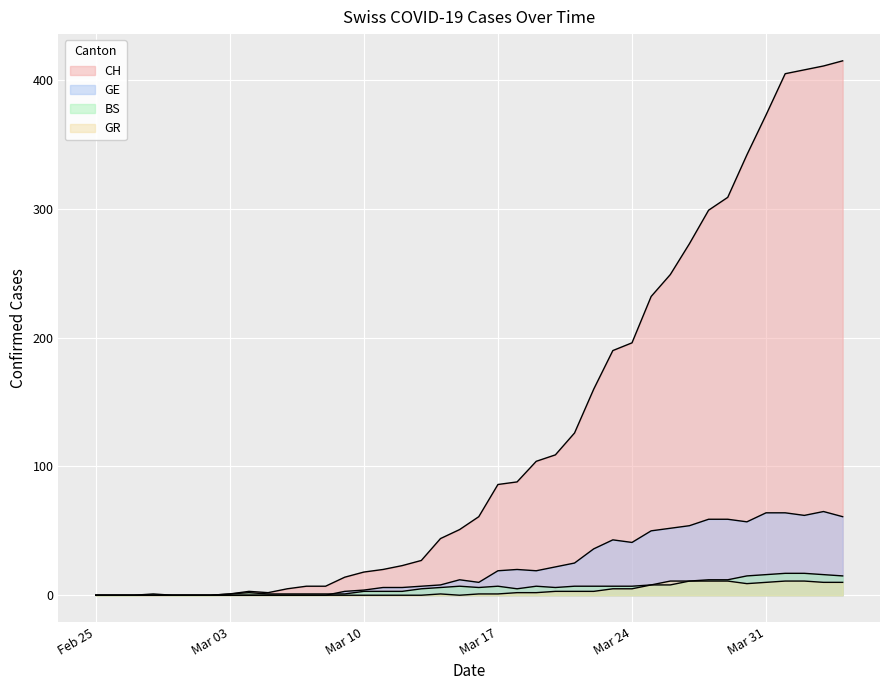

Is the value of BS at 2020-03-28 greater than the value of GR at 2020-04-02?

Yes